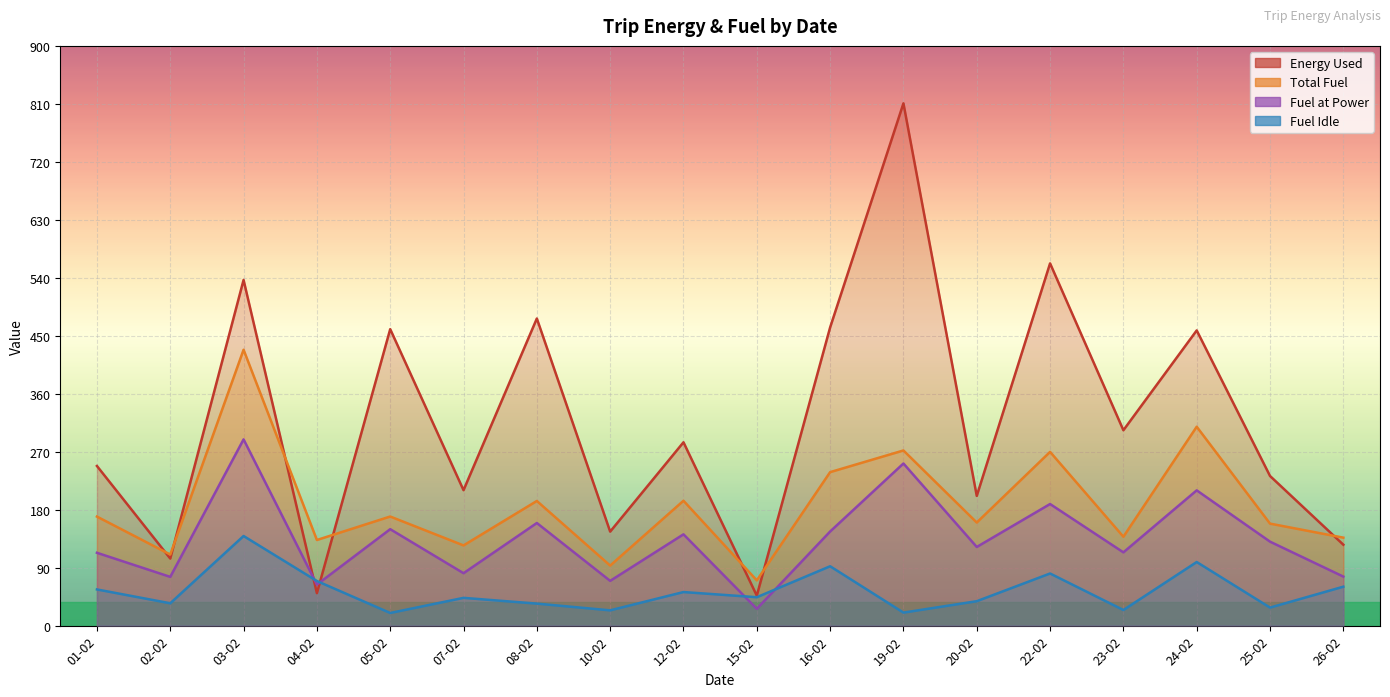

How many intersections are there between fuel_idle and energy_used?

2